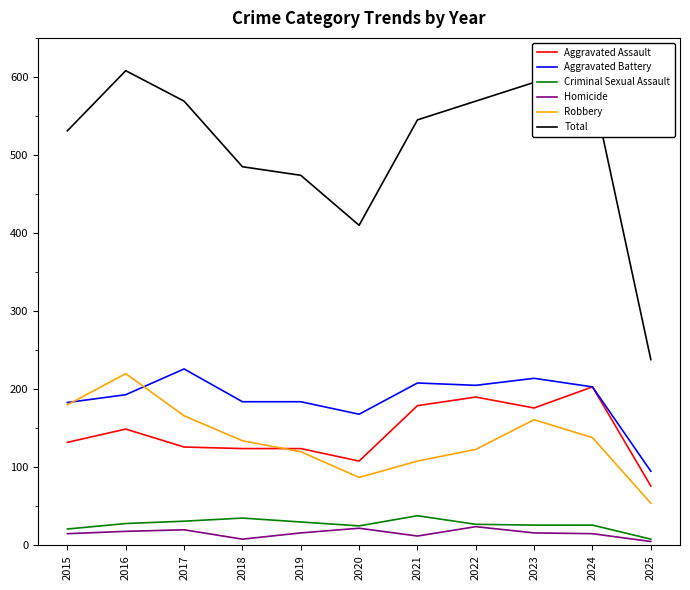

True or false: Robbery and Aggravated Assault intersect in this chart.

True